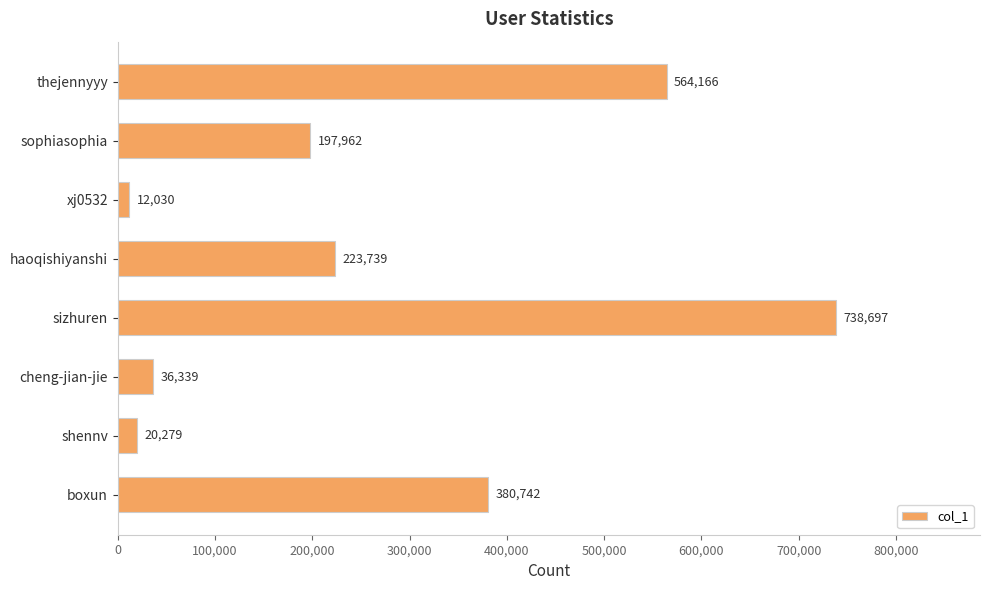

What is the average value?

271744